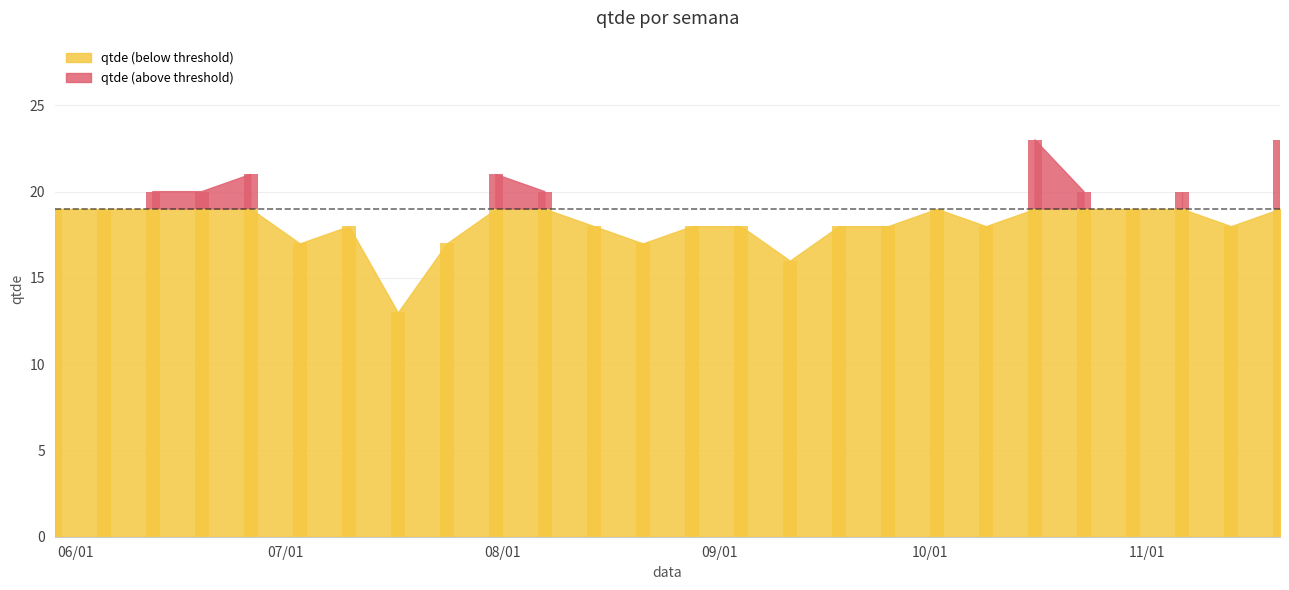

List the labels in order of value, smallest first.

2021-07-17, 2021-09-11, 2021-07-03, 2021-07-24, 2021-08-21, 2021-07-10, 2021-08-14, 2021-08-28, 2021-09-04, 2021-09-18, 2021-09-25, 2021-10-09, 2021-11-13, 2021-05-29, 2021-06-05, 2021-10-02, 2021-10-30, 2021-06-12, 2021-06-19, 2021-08-07, 2021-10-23, 2021-11-06, 2021-06-26, 2021-07-31, 2021-10-16, 2021-11-20